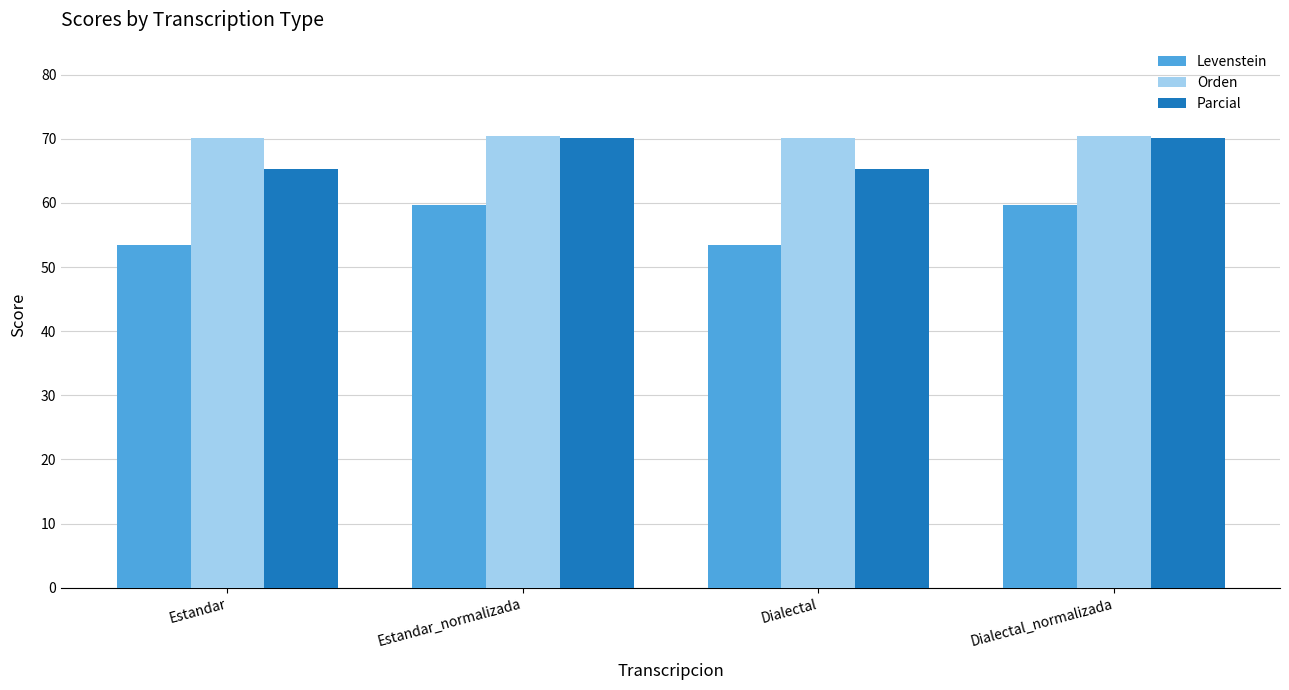

What is the total value across all series at Dialectal_normalizada?

200.4